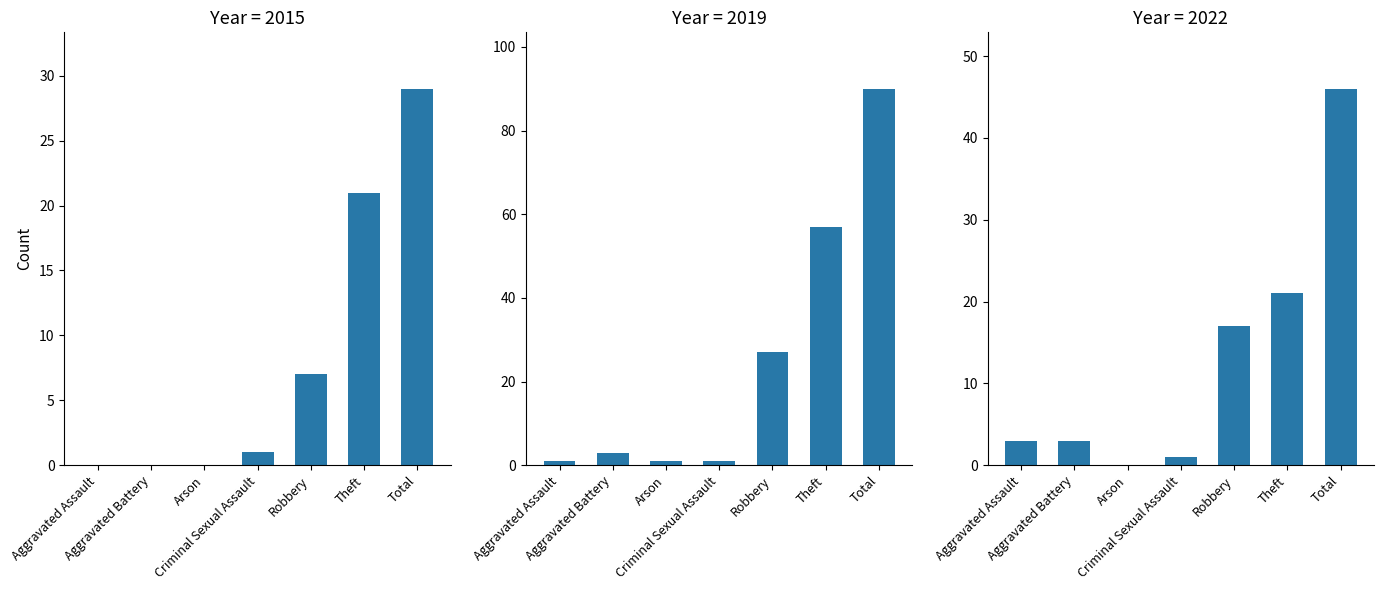

How many distinct data groups are displayed?

3